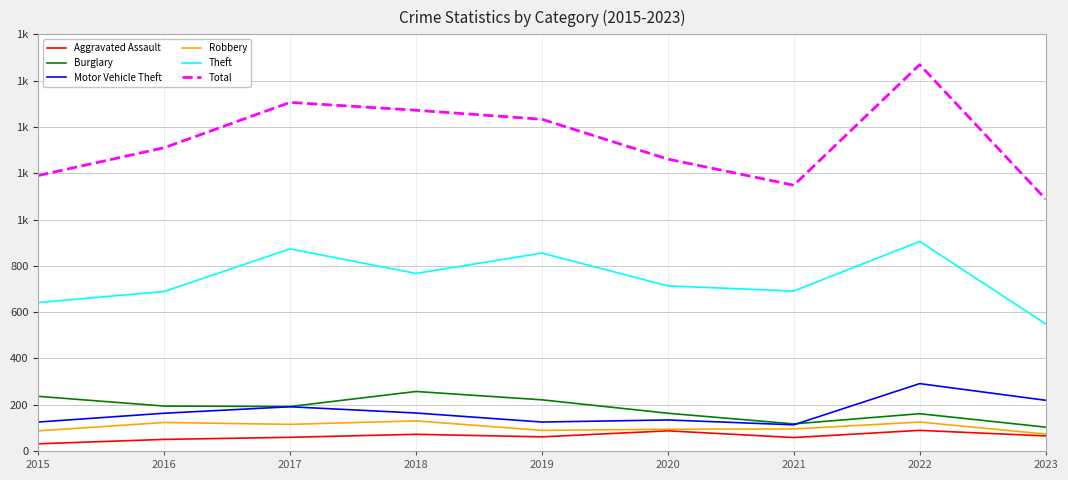

Does the chart have visible grid lines?

Yes